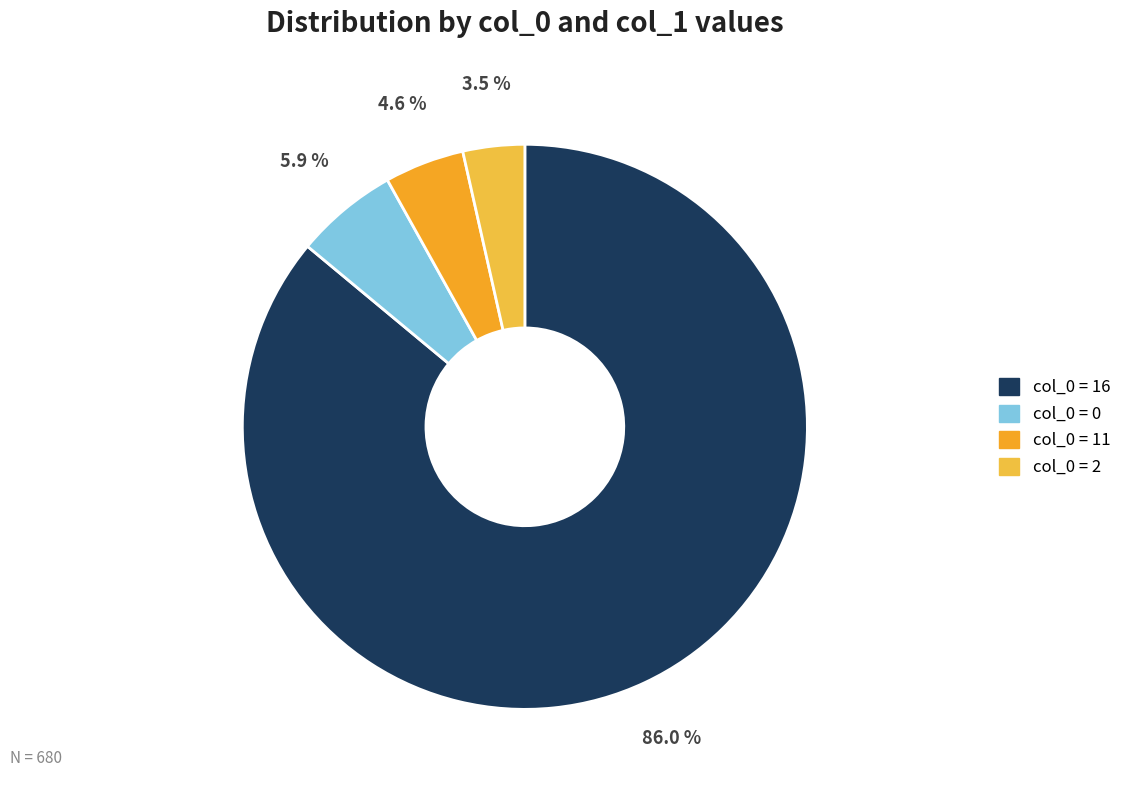

How many segments does this pie chart have?

4